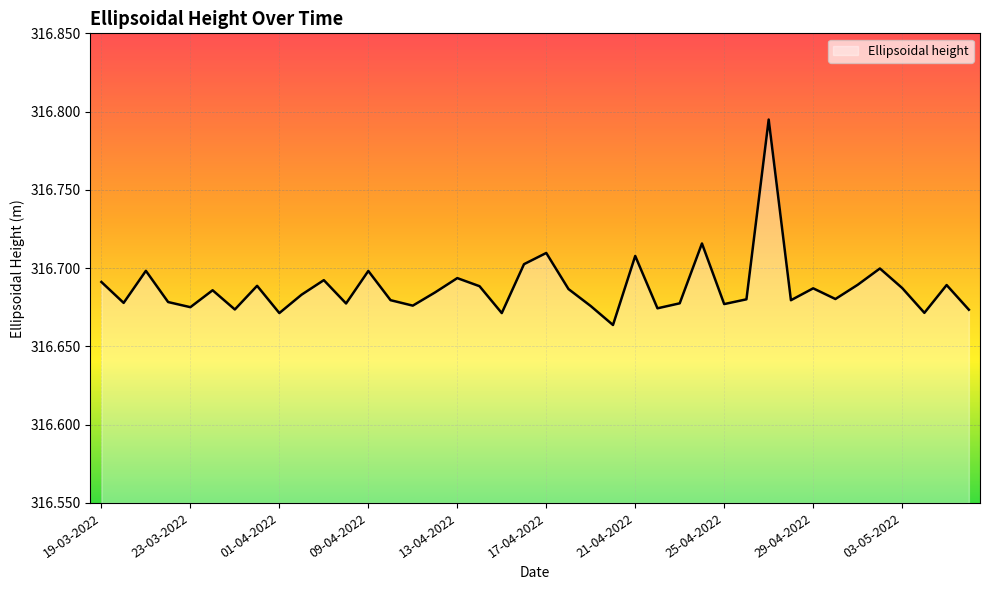

Rank the categories by value from lowest to highest.

20-04-2022, 15-04-2022, 01-04-2022, 04-05-2022, 06-05-2022, 30-03-2022, 22-04-2022, 23-03-2022, 19-04-2022, 11-04-2022, 25-04-2022, 08-04-2022, 23-04-2022, 20-03-2022, 22-03-2022, 28-04-2022, 10-04-2022, 26-04-2022, 30-04-2022, 02-04-2022, 12-04-2022, 24-03-2022, 18-04-2022, 29-04-2022, 03-05-2022, 14-04-2022, 31-03-2022, 05-05-2022, 01-05-2022, 19-03-2022, 04-04-2022, 13-04-2022, 09-04-2022, 21-03-2022, 02-05-2022, 16-04-2022, 21-04-2022, 17-04-2022, 24-04-2022, 27-04-2022